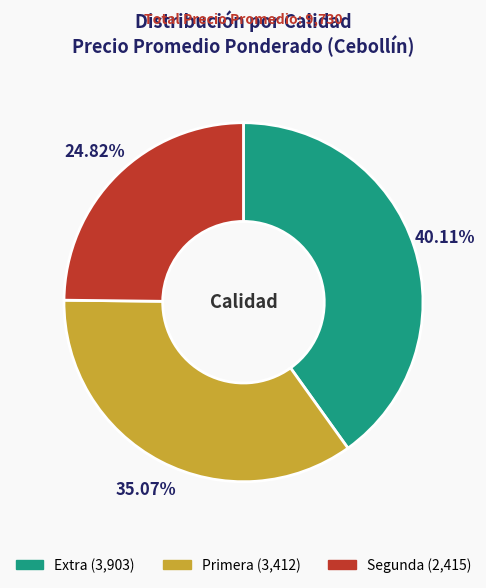

To the nearest percent, what portion does Segunda represent?

25%